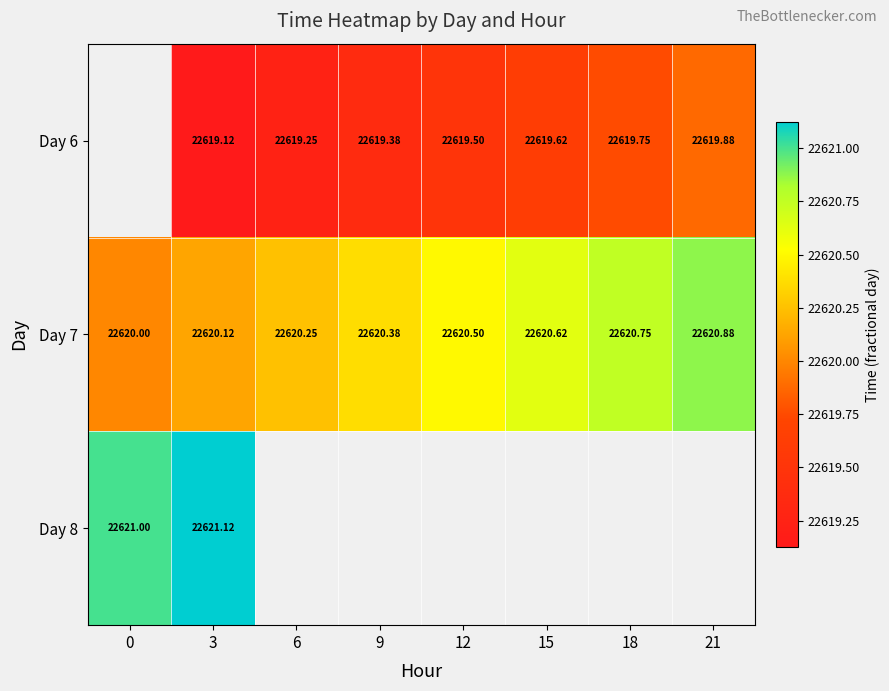

List the labels in order of Day 7 value, largest first.

21, 18, 15, 12, 9, 6, 3, 0